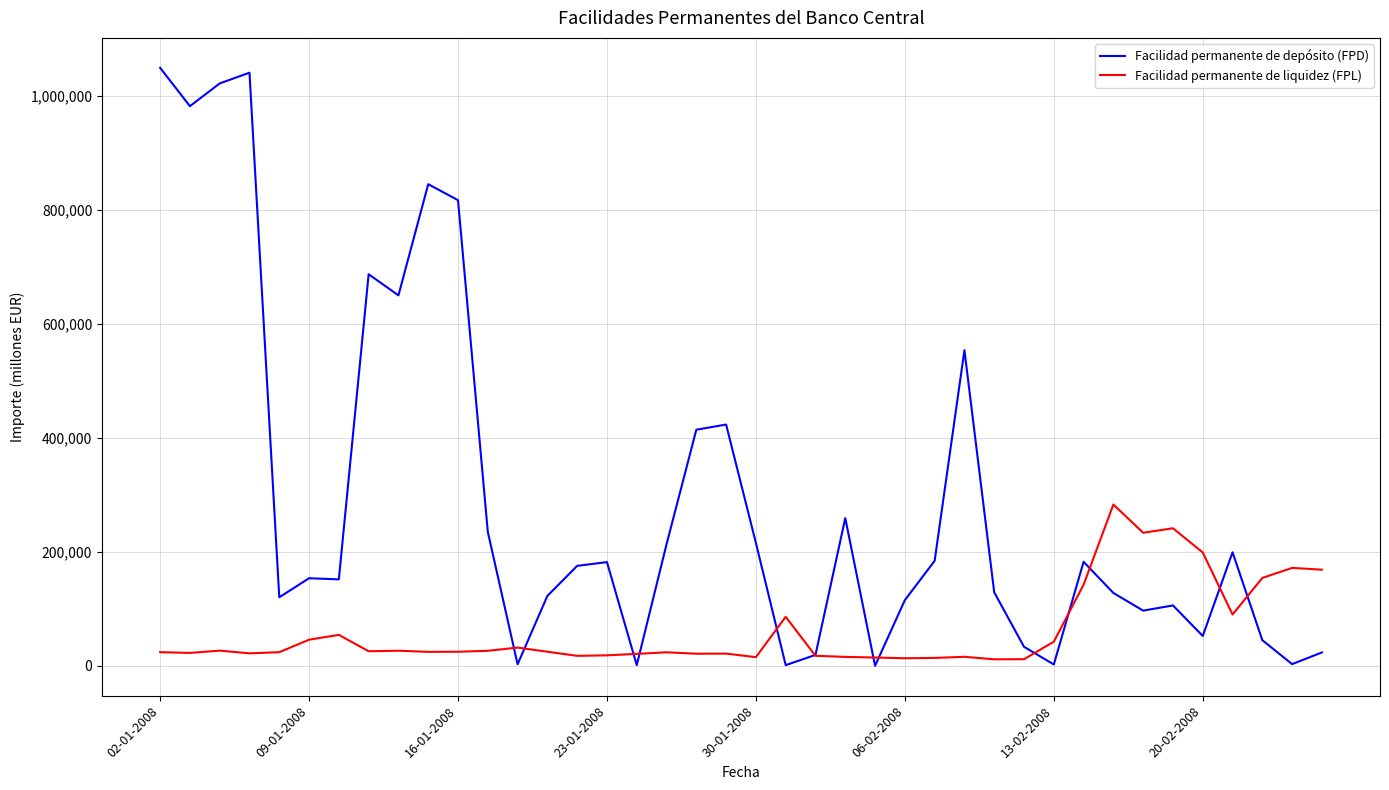

What is the highest value of the Facilidad permanente de depósito (FPD) series?

1048600